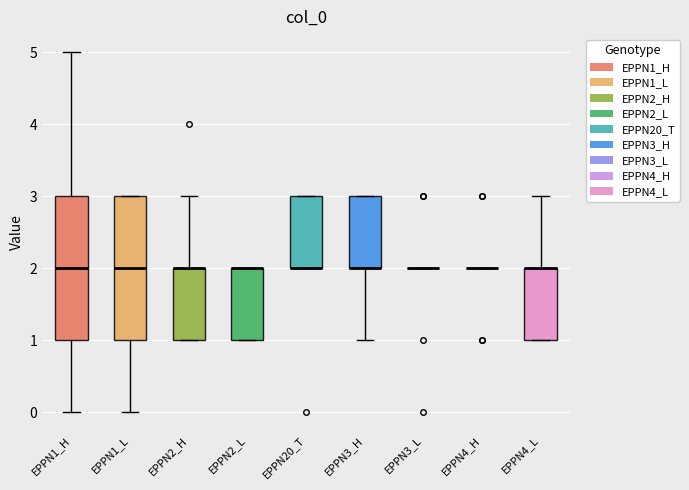

Where is the lower edge of the box for EPPN20_T on the y-axis? The values are not printed on the chart, so give them approximately, as read against the axis.

2